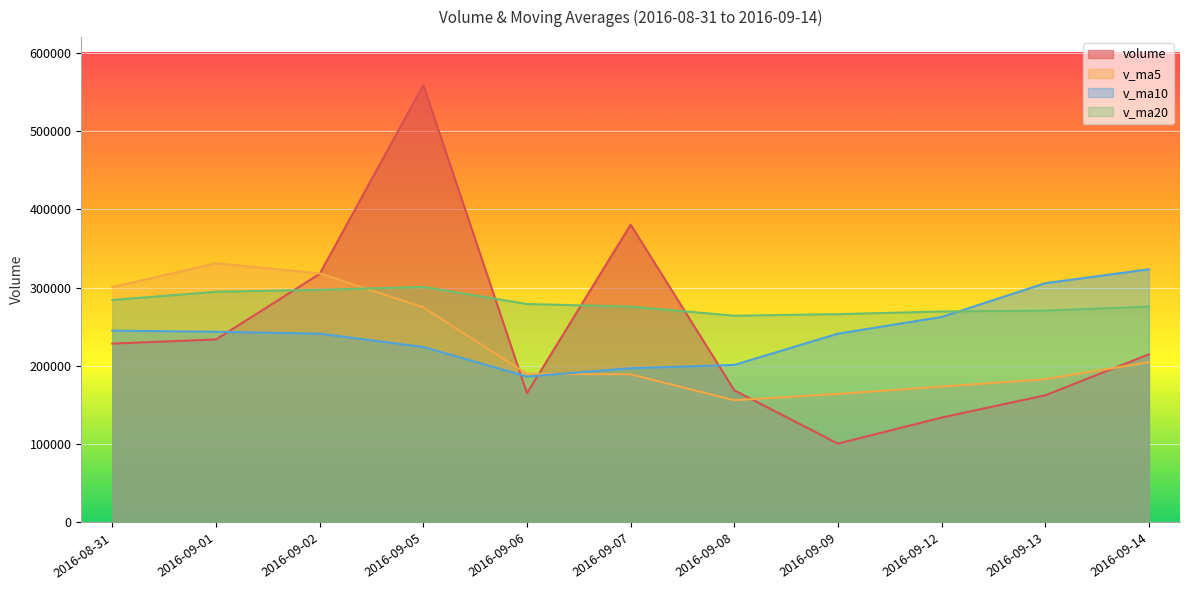

Where do v_ma20 and v_ma5 first cross each other?

2016-09-02 and 2016-09-05